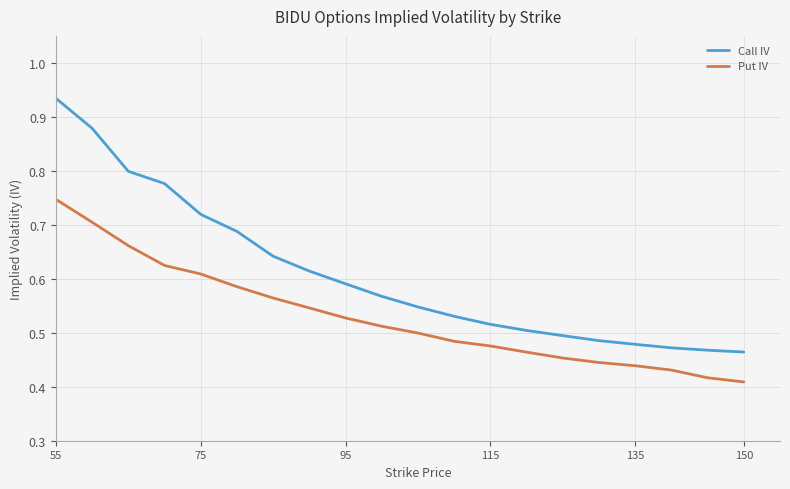

True or false: Put IV and Call IV intersect in this chart.

False